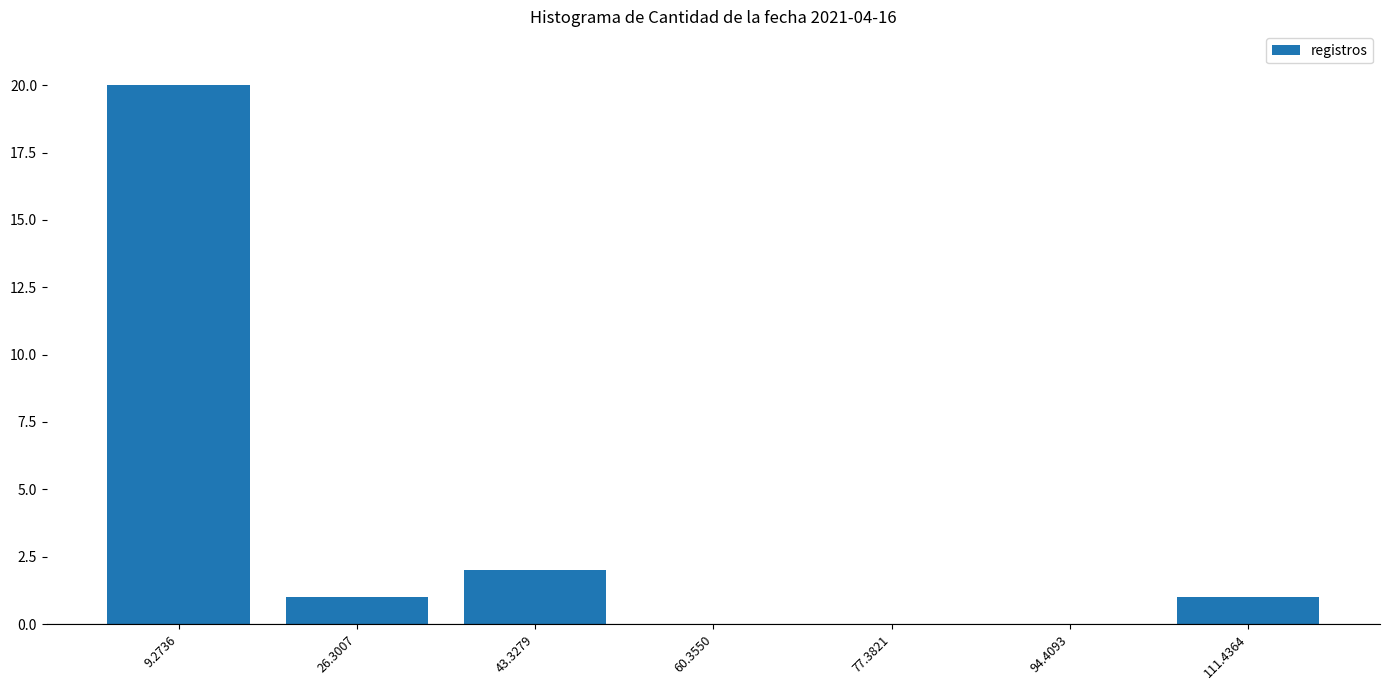

Reading left to right, list every bar in this chart as the range it spans on the x-axis followed by its height. Neither the bar edges nor the heights are printed on the chart, so give them approximately, as read against the axes.

0 to 18: 20
18 to 34: 1
34 to 52: 2
52 to 68: 0
68 to 86: 0
86 to 102: 0
102 to 120: 1